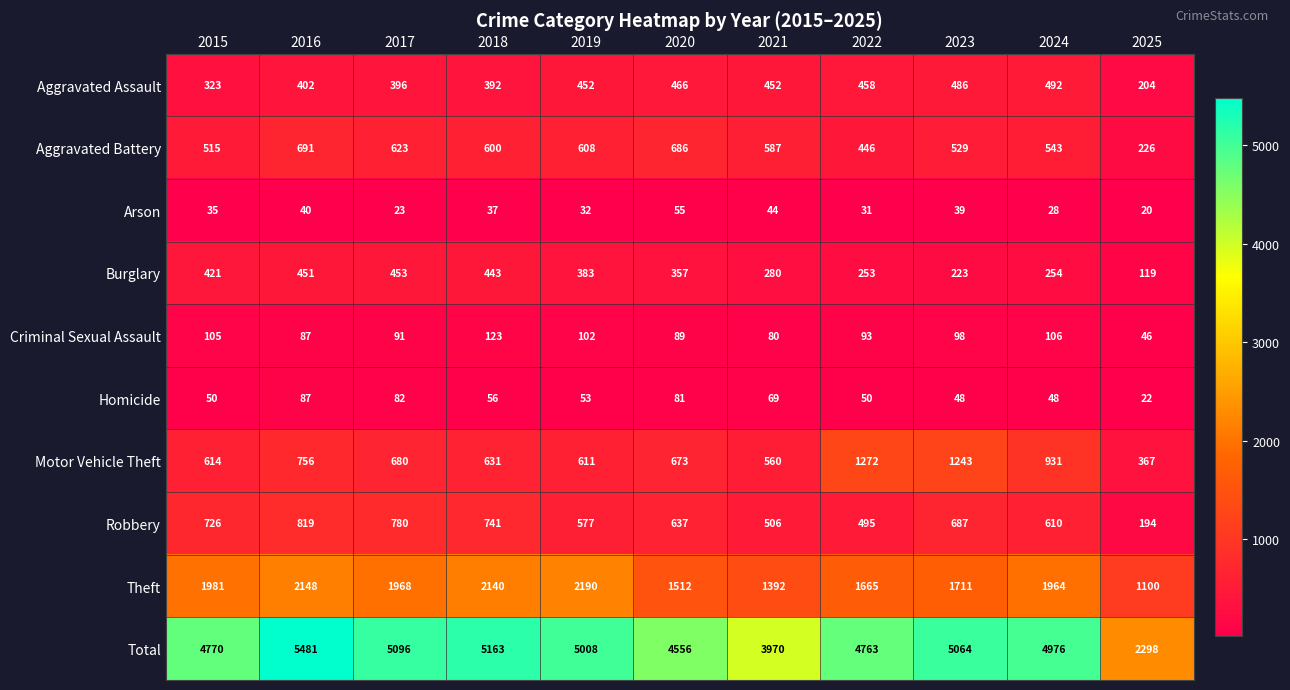

At how many categories does at least one series exceed 170?

11